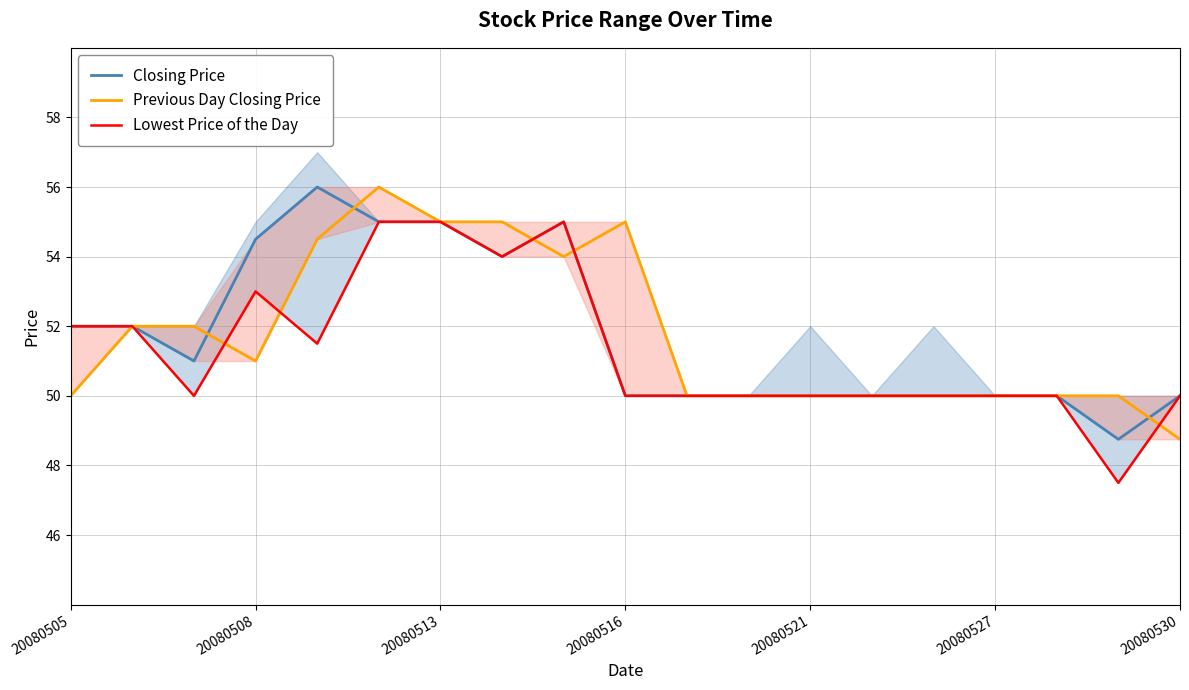

Rank the series at 20080516 from highest to lowest value.

Previous Day Closing Price, Closing Price, Lowest Price of the Day